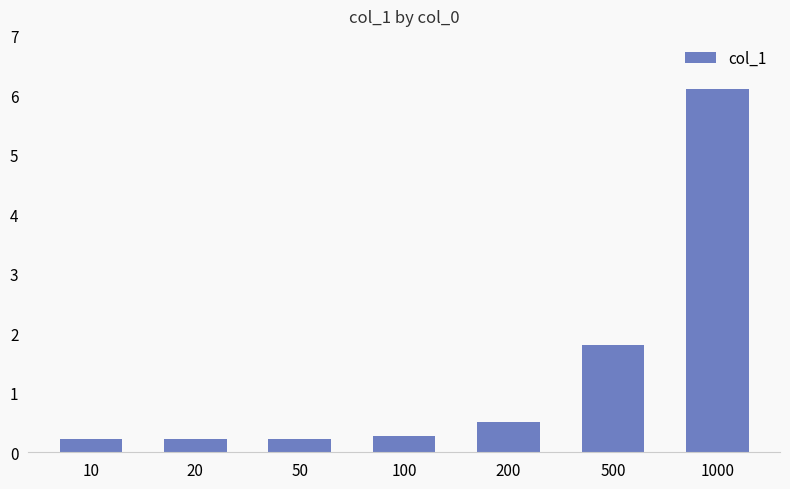

What is the value of the 2nd bar from the left?

0.2